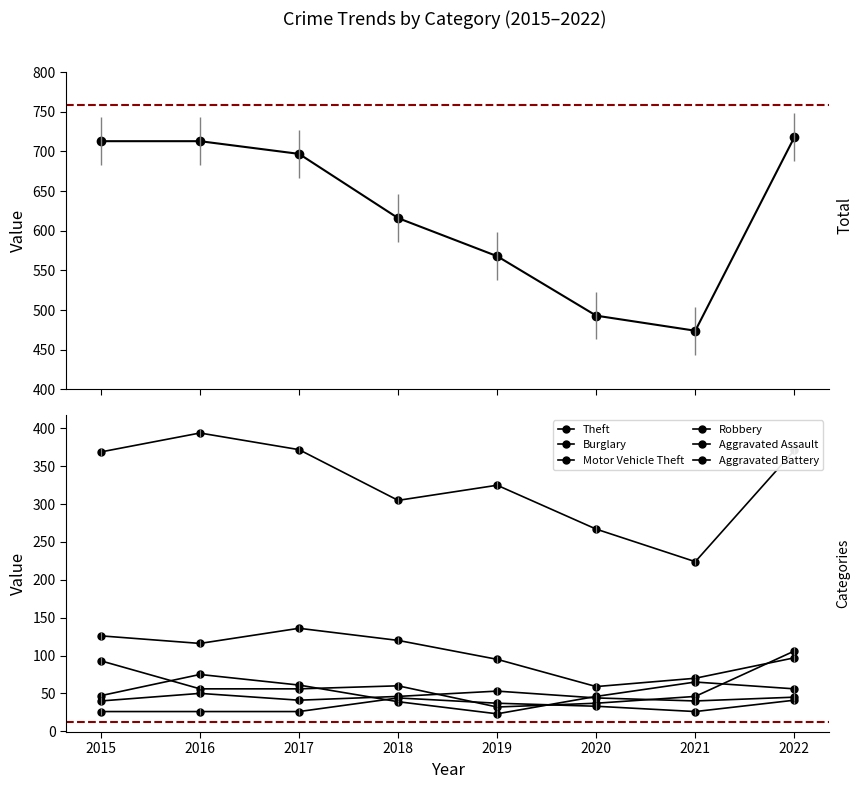

How many data points in Aggravated Assault are above 33?

3